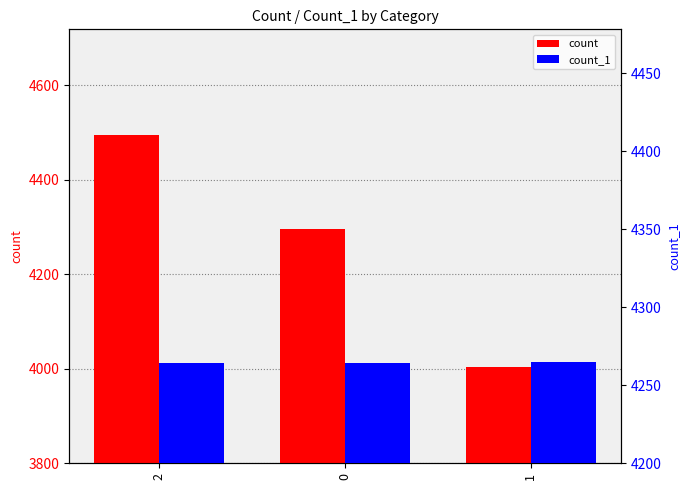

What is the approximate value of count at 0, to the nearest 50?

4300